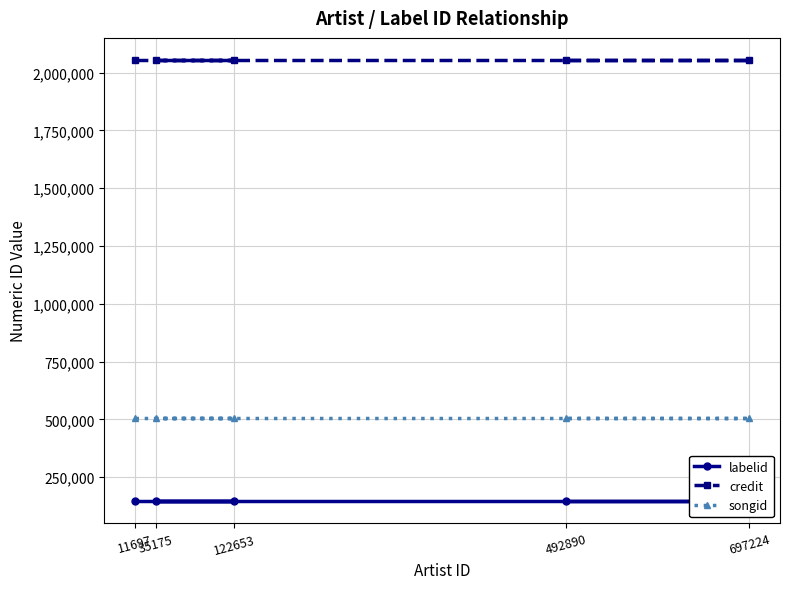

Where is credit nearest to the value 2054795?

11697